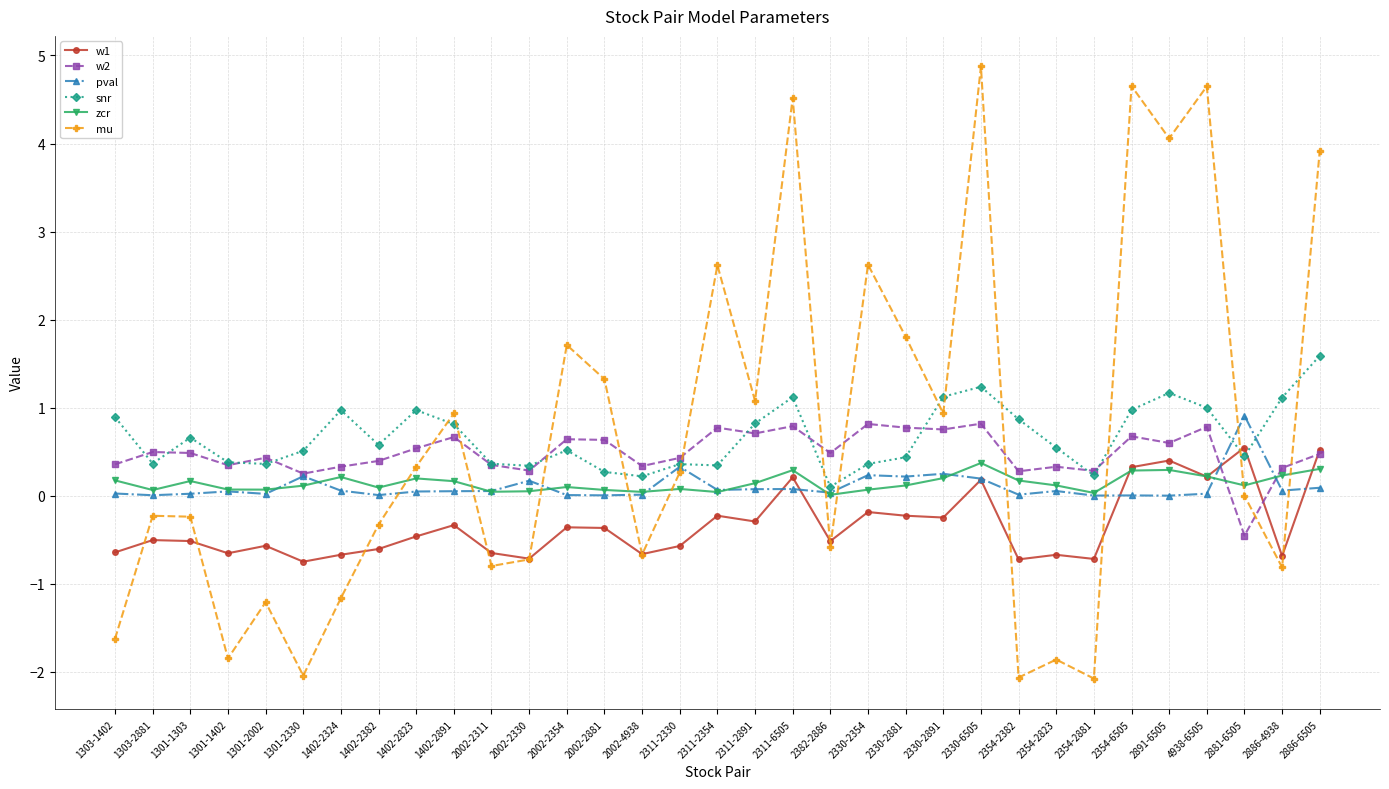

What is the minimum value for mu?

-2.1